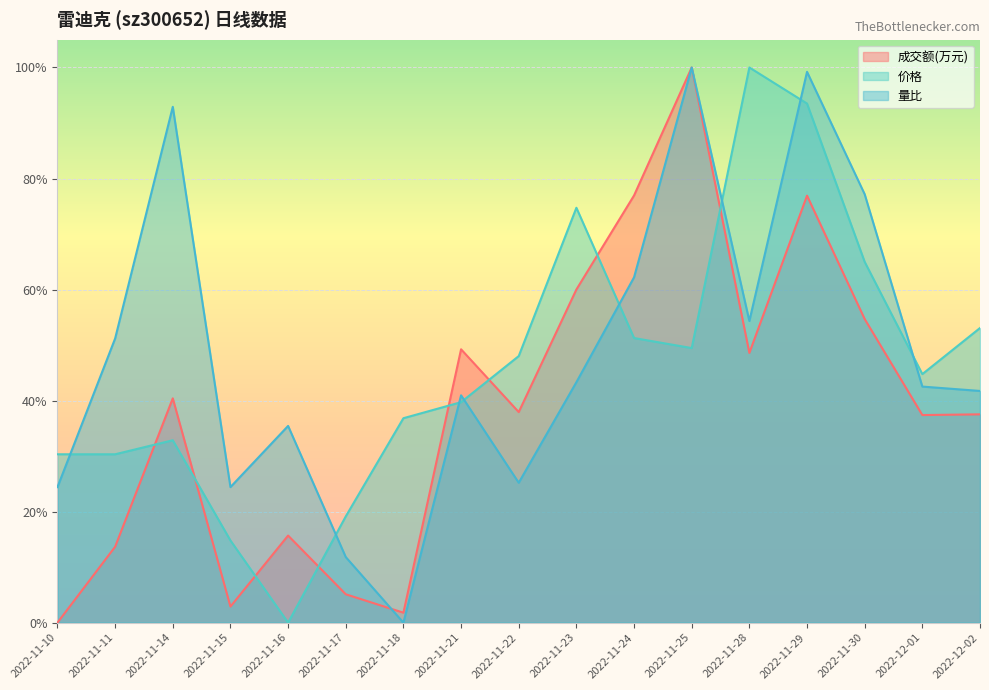

What is the difference between the 价格 values at 2022-12-01 and 2022-11-17?

0.3